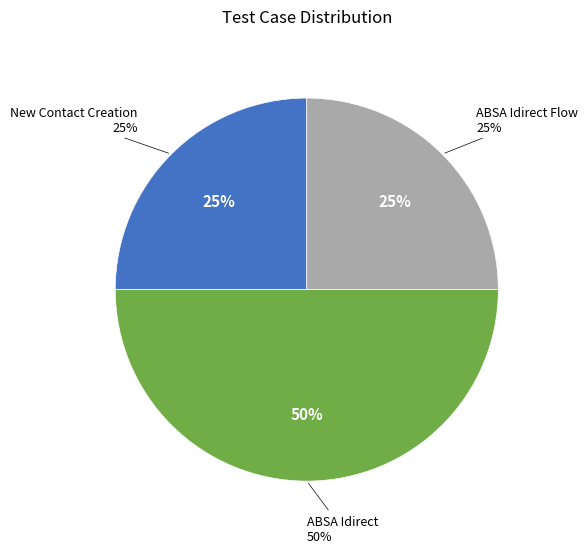

To the nearest percent, what percentage of the pie is ABSA Idirect Flow?

25%